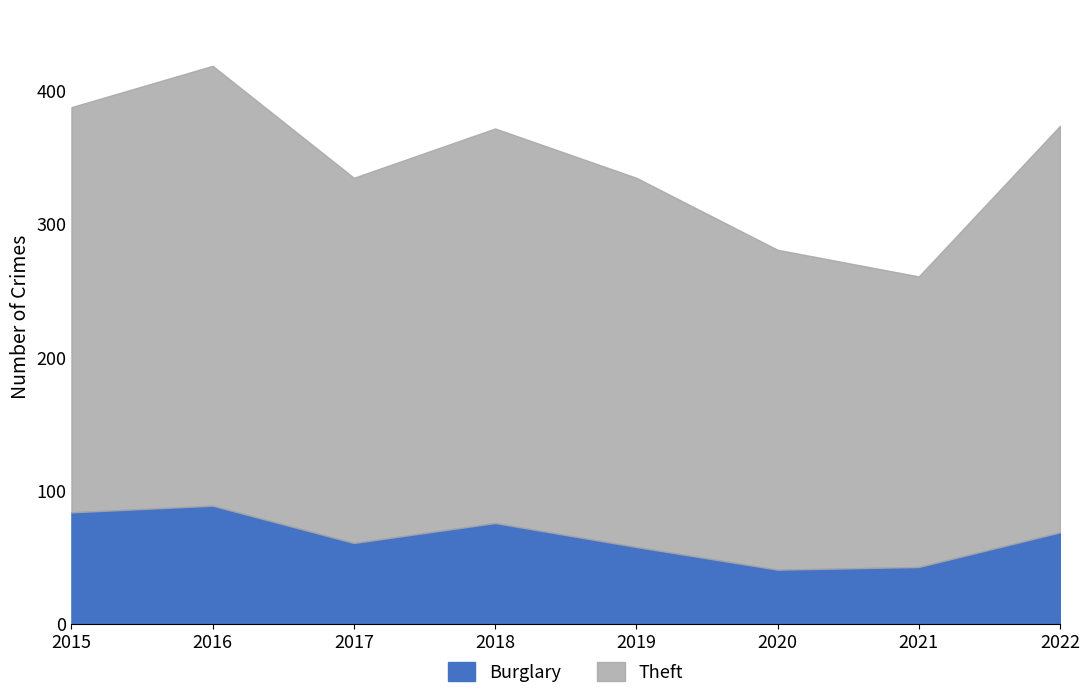

How many data points in Theft are above 296?

3